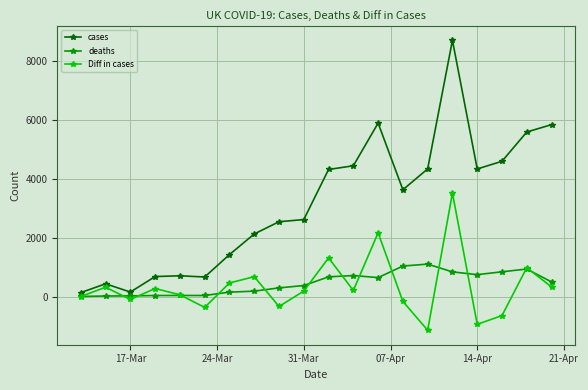

Which series has the largest total across all categories?

cases